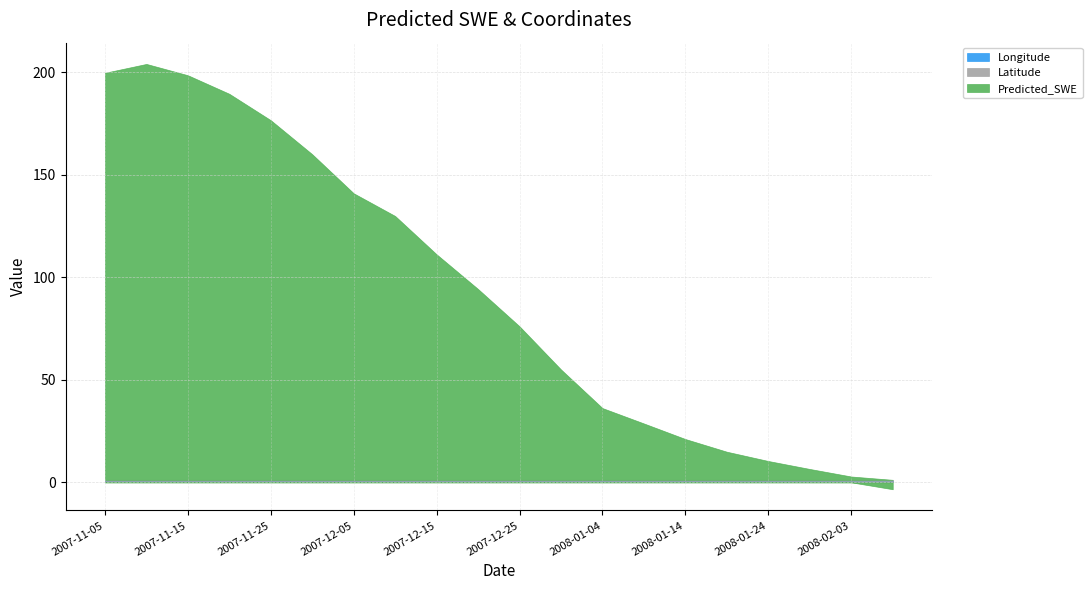

What is the label of the 5th point from the right?

2008-01-19